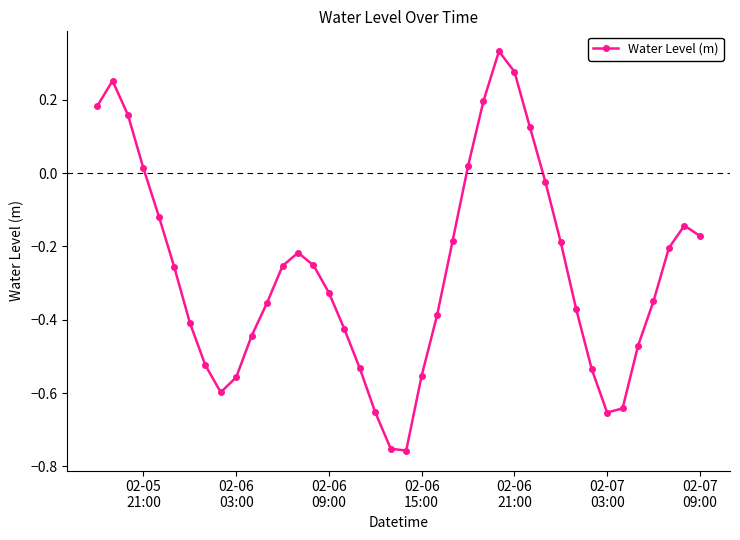

How many points are lower than both their immediate neighbors (excluding endpoints)?

3